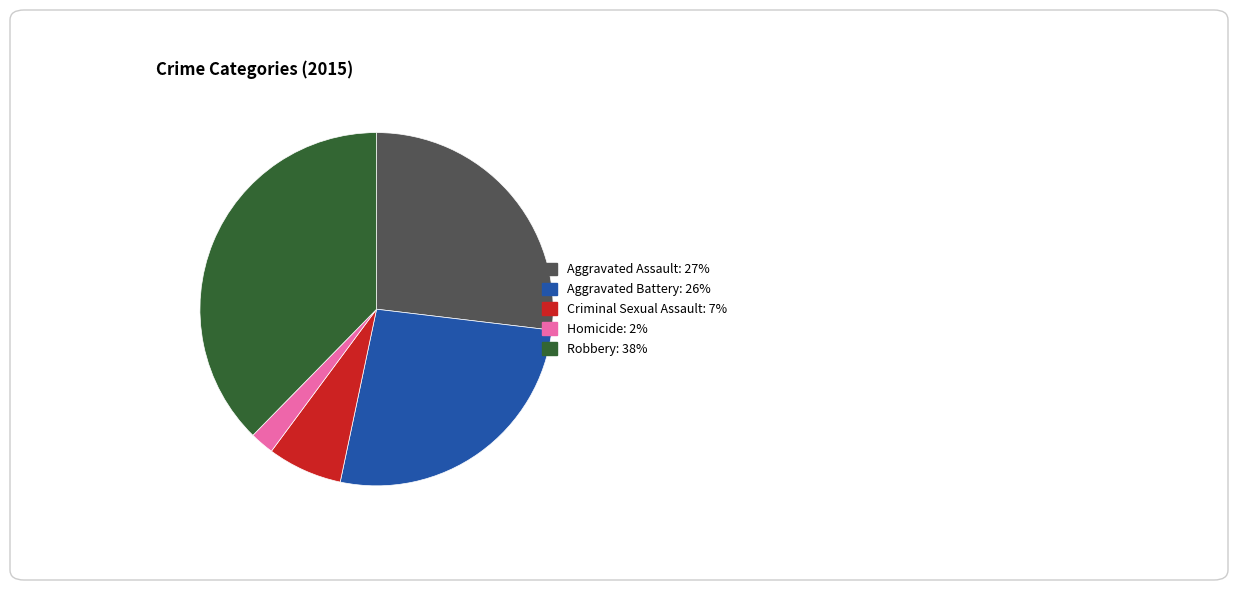

Do Homicide and Robbery together represent more than half of the pie?

No